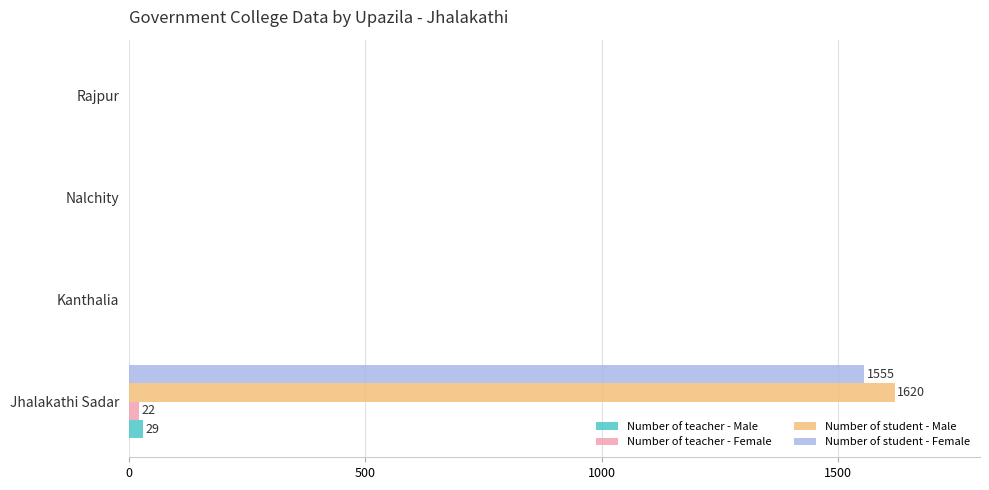

At which category is the sum across all series the highest?

Jhalakathi Sadar